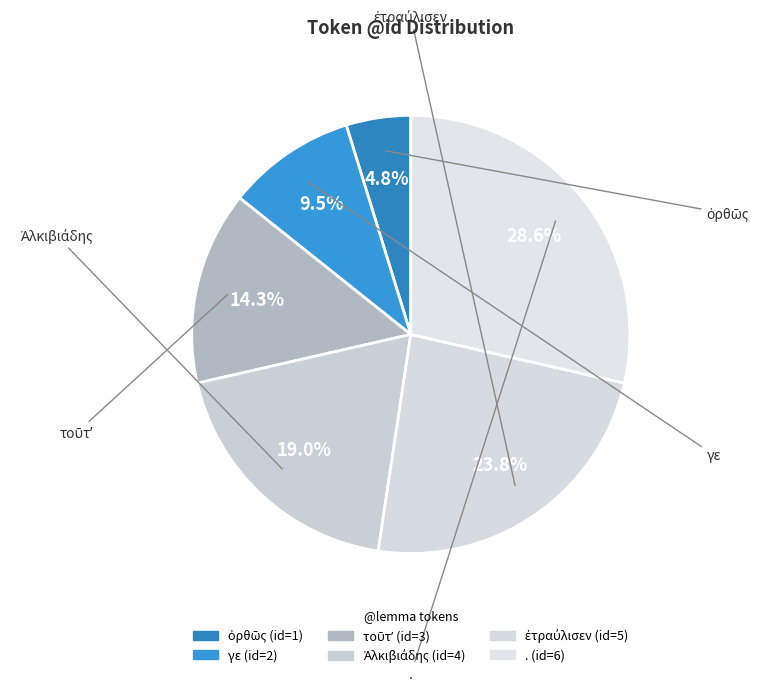

To the nearest percent, what is the difference between the ὀρθῶς and γε slice percentages?

5%